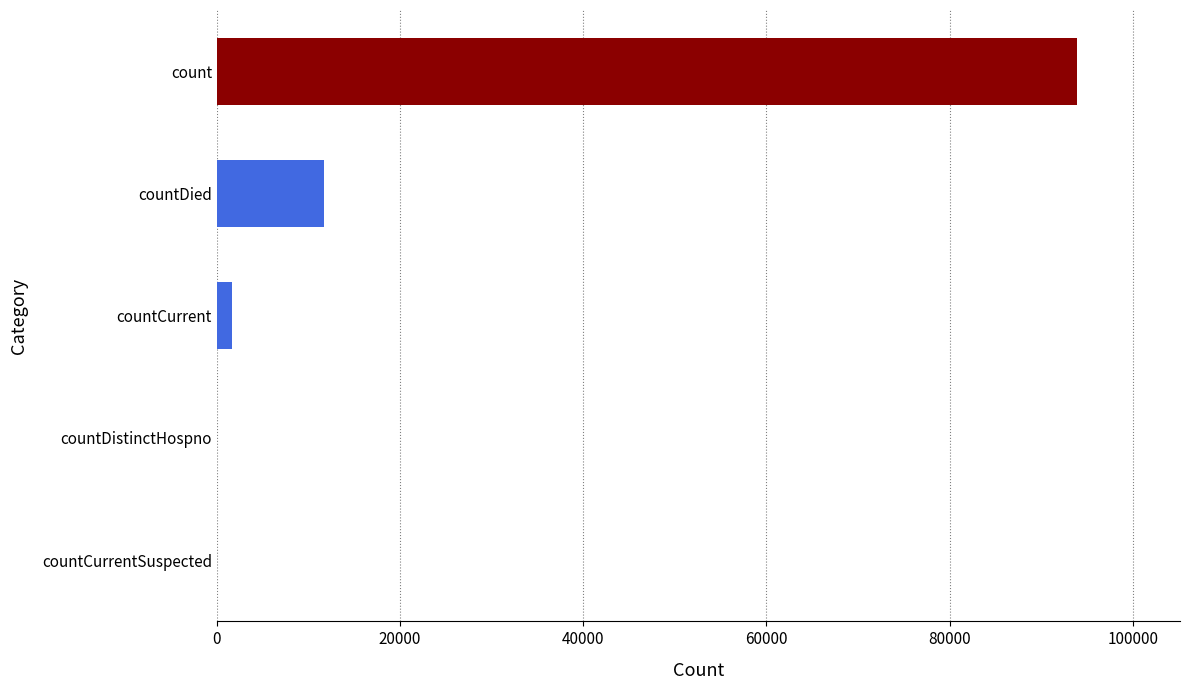

Are the bars horizontal?

Yes